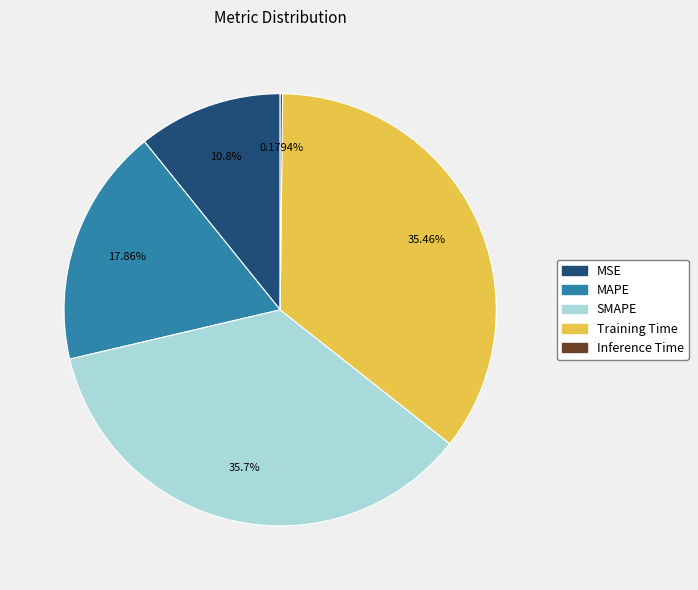

Combined, do MAPE and Training Time account for over 50%?

Yes